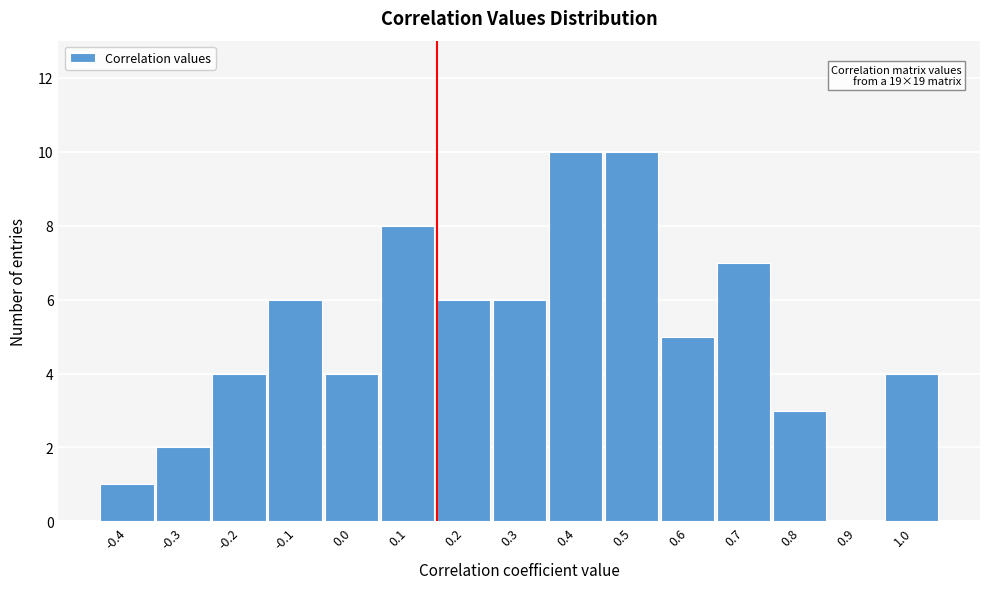

Reading left to right, list all the values displayed in this chart.

-0.4=1	-0.3=2	-0.2=4	-0.1=6	0.0=4	0.1=8	0.2=6	0.3=6	0.4=10	0.5=10	0.6=5	0.7=7	0.8=3	0.9=0	1.0=4